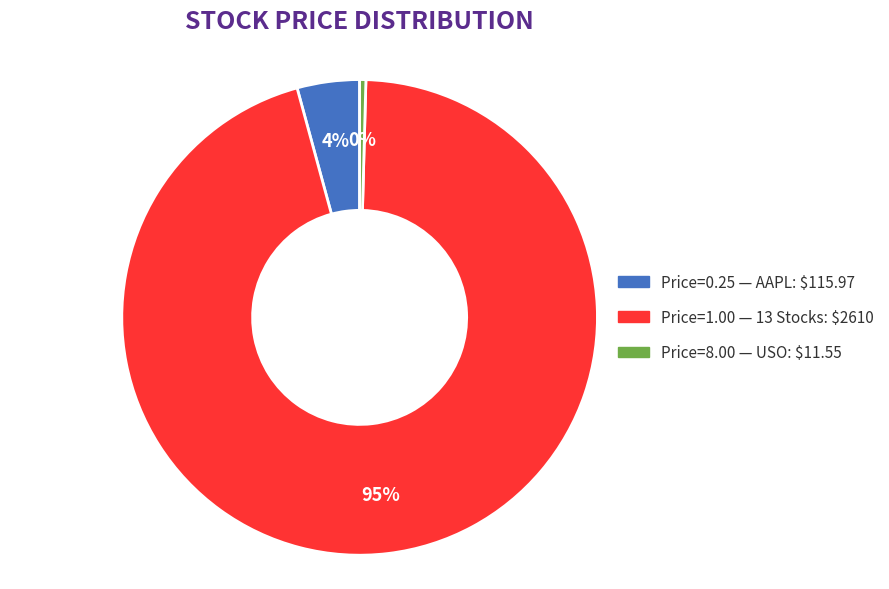

To the nearest percent, what is the average slice percentage?

33%